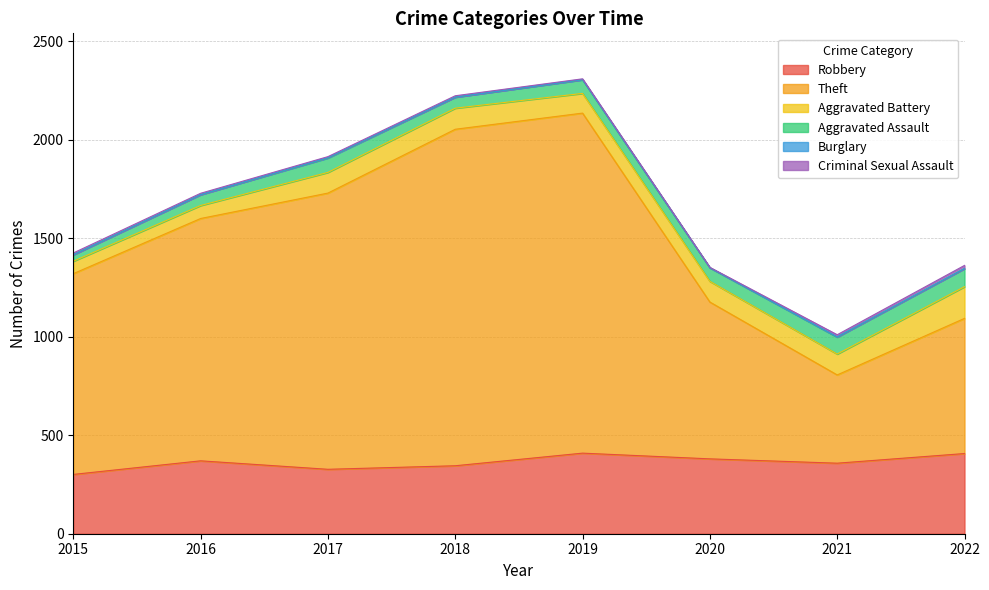

How many interior local peaks does the Burglary series have?

3